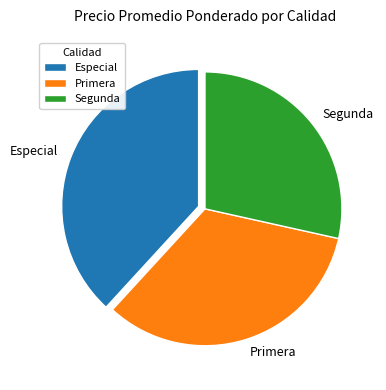

The Primera slice represents 43% of the pie. True or false?

False